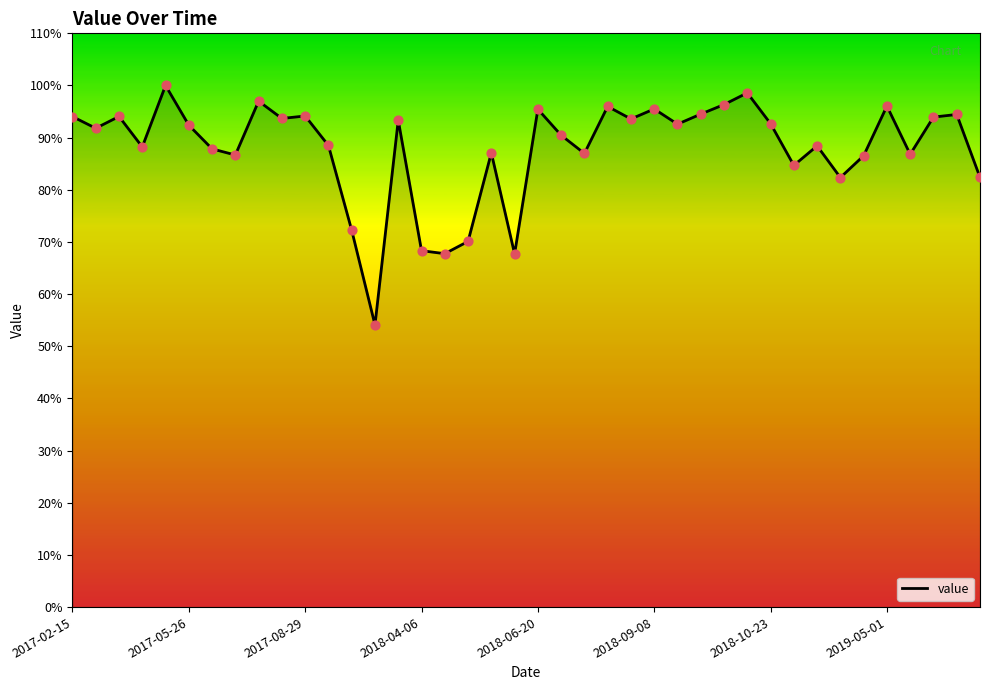

What is the smallest value displayed?

54.1